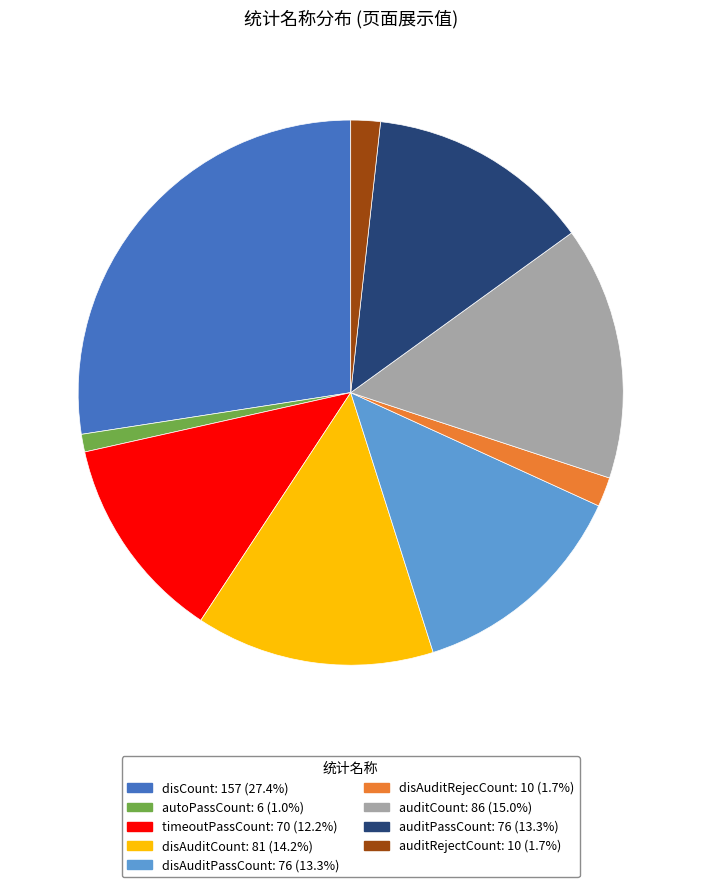

Is there any slice that represents more than half of the pie?

No